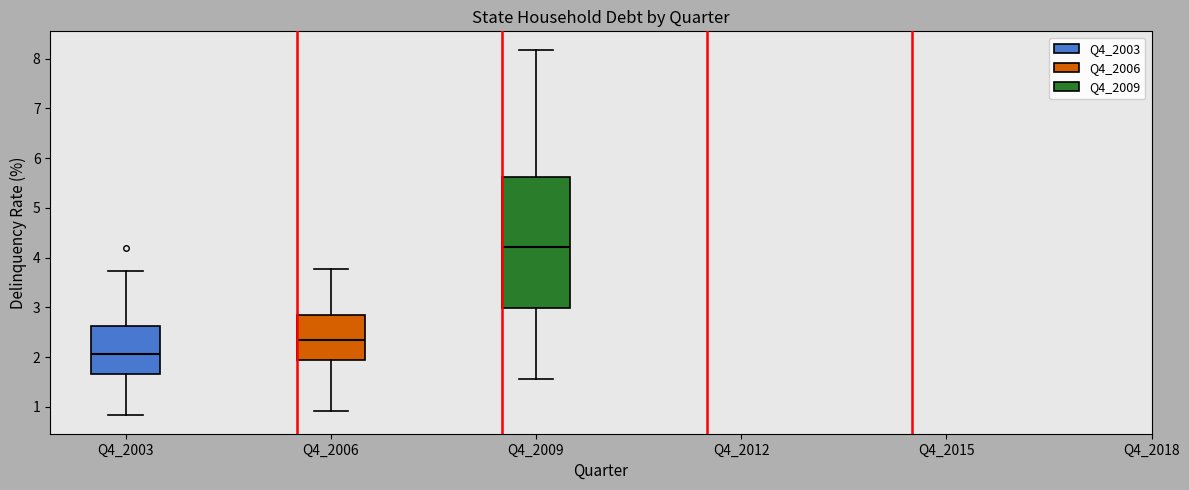

Reading left to right, read every box against the y-axis: the position of its median line, the range the box covers, and the ends of its whiskers. The values are not printed on the chart, so give them approximately, as read against the axis.

Q4_2003: median 2.1, box 1.7 to 2.6, whiskers 0.8 to 3.7
Q4_2006: median 2.3, box 2.0 to 2.8, whiskers 0.9 to 3.8
Q4_2009: median 4.2, box 3.0 to 5.6, whiskers 1.6 to 8.2